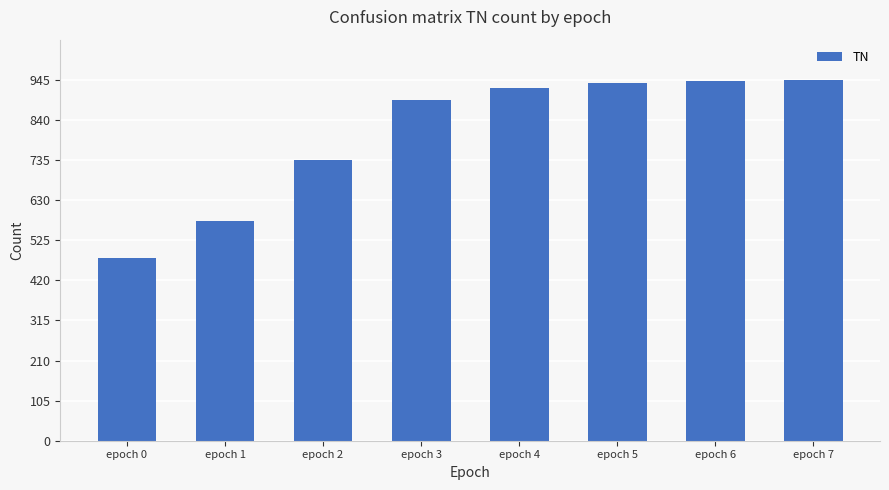

What is the greatest value displayed?

944